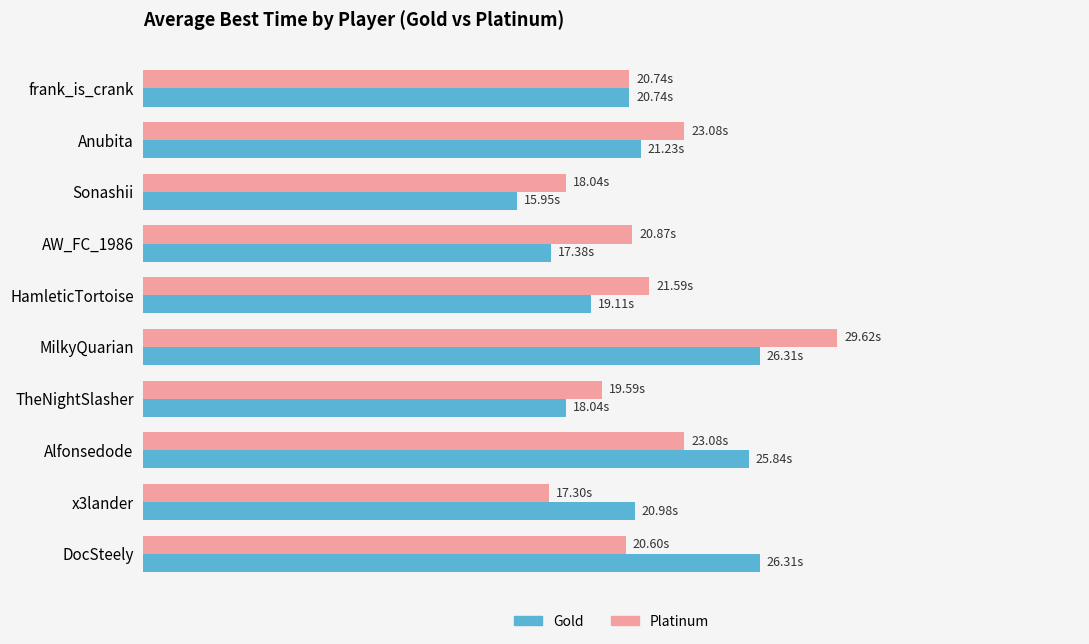

Rank the series by their average value, from highest to lowest.

Platinum, Gold